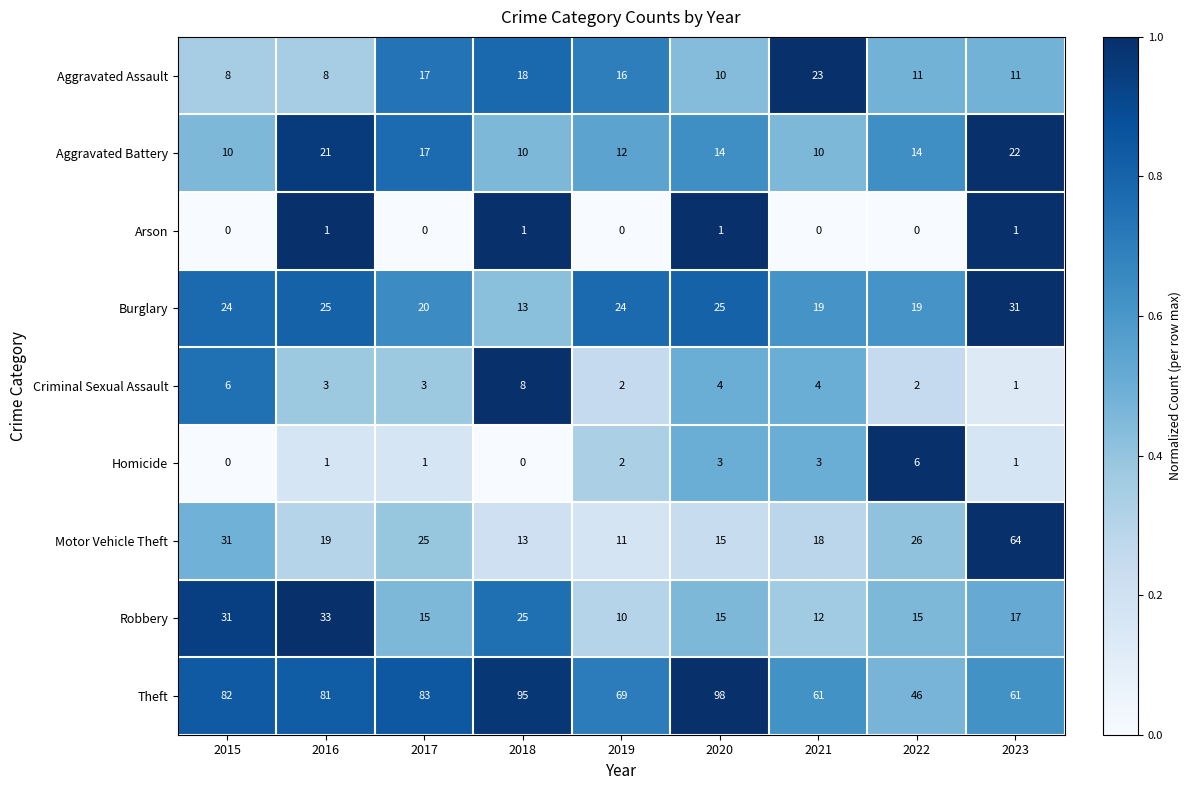

The value of Aggravated Battery at 2015 is 10. True or false?

True